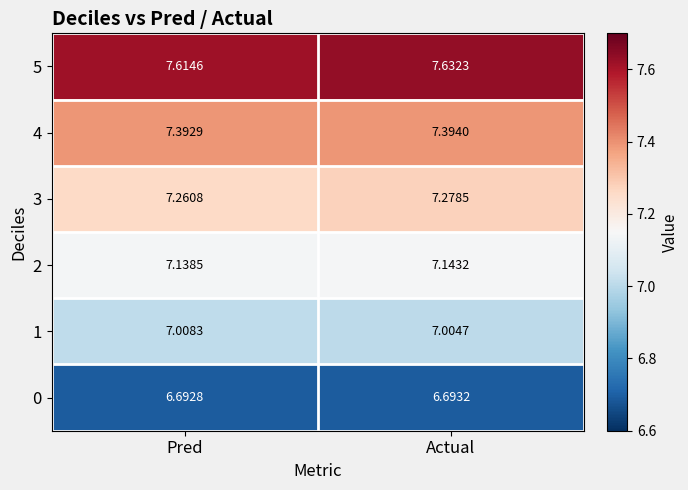

Where is 2 nearest to the value 7?

Pred